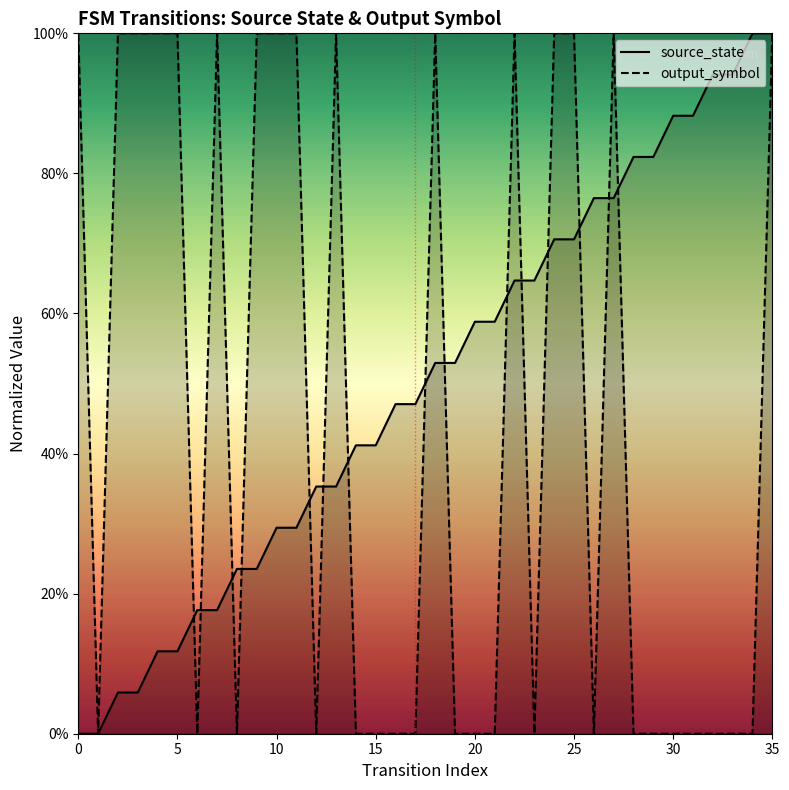

How many lines are shown in the chart?

2